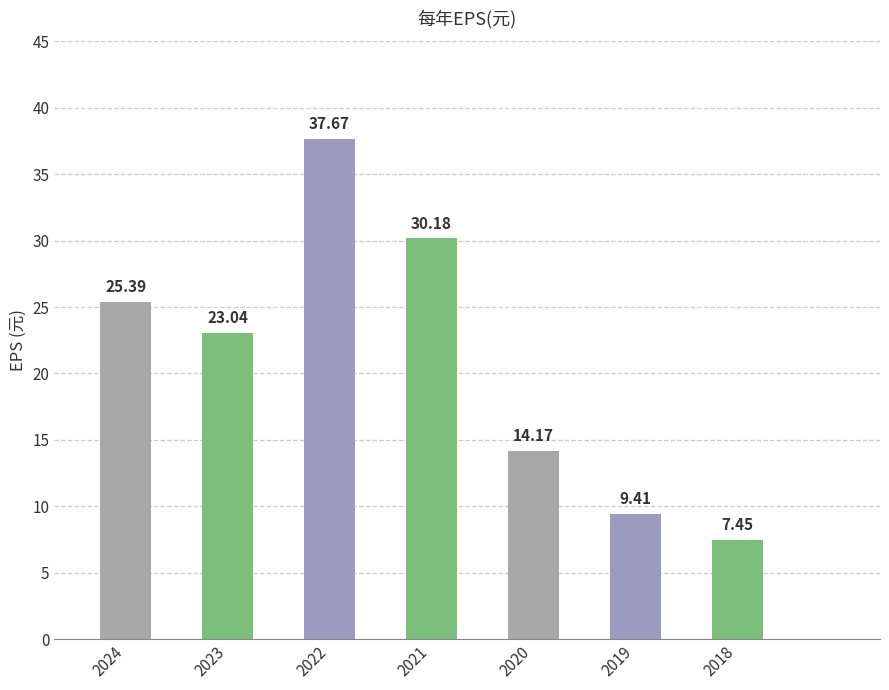

Does the chart contain any negative values?

No